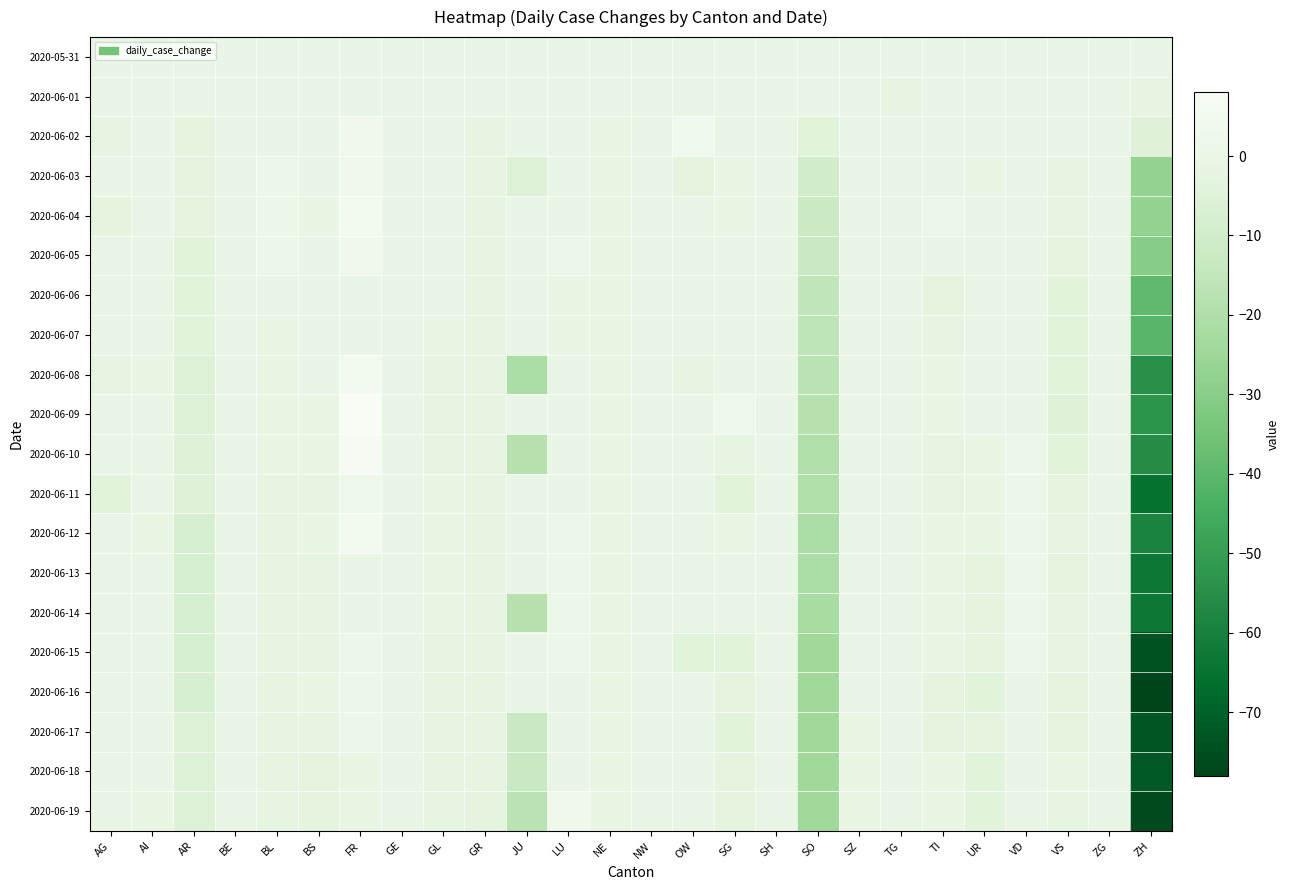

Reading left to right, list all the values displayed in this chart.

2020-05-31: AG=0	AI=0	AR=0	BE=0	BL=0	BS=0	FR=0	GE=0	GL=0	GR=0	JU=0	LU=0	NE=0	NW=0	OW=0	SG=0	SH=0	SO=0	SZ=0	TG=0	TI=0	UR=0	VD=0	VS=0	ZG=0	ZH=0
2020-06-01: AG=0	AI=0	AR=0	BE=0	BL=0	BS=0	FR=0	GE=0	GL=0	GR=0	JU=0	LU=0	NE=0	NW=0	OW=0	SG=0	SH=0	SO=0	SZ=0	TG=-2	TI=0	UR=0	VD=0	VS=0	ZG=0	ZH=-2
2020-06-02: AG=-2	AI=0	AR=-3	BE=0	BL=0	BS=0	FR=3	GE=0	GL=0	GR=-2	JU=0	LU=0	NE=-1	NW=0	OW=4	SG=0	SH=0	SO=-4	SZ=0	TG=0	TI=0	UR=0	VD=0	VS=0	ZG=0	ZH=-5
2020-06-03: AG=0	AI=0	AR=-3	BE=0	BL=1	BS=0	FR=3	GE=0	GL=0	GR=-2	JU=-6	LU=0	NE=-1	NW=0	OW=-3	SG=-1	SH=0	SO=-10	SZ=0	TG=0	TI=0	UR=-1	VD=0	VS=-2	ZG=0	ZH=-27
2020-06-04: AG=-3	AI=0	AR=-3	BE=0	BL=1	BS=-1	FR=5	GE=0	GL=0	GR=-2	JU=0	LU=0	NE=-1	NW=0	OW=0	SG=-1	SH=0	SO=-12	SZ=0	TG=0	TI=1	UR=0	VD=0	VS=-2	ZG=0	ZH=-27
2020-06-05: AG=0	AI=0	AR=-4	BE=0	BL=1	BS=0	FR=3	GE=0	GL=0	GR=-2	JU=0	LU=1	NE=-1	NW=0	OW=0	SG=0	SH=0	SO=-13	SZ=0	TG=0	TI=0	UR=0	VD=0	VS=-3	ZG=0	ZH=-30
2020-06-06: AG=0	AI=0	AR=-4	BE=0	BL=0	BS=0	FR=0	GE=0	GL=0	GR=-2	JU=0	LU=-1	NE=-1	NW=0	OW=0	SG=0	SH=0	SO=-15	SZ=0	TG=0	TI=-3	UR=0	VD=0	VS=-4	ZG=0	ZH=-39
2020-06-07: AG=0	AI=0	AR=-4	BE=0	BL=-1	BS=0	FR=0	GE=0	GL=-1	GR=-2	JU=0	LU=-1	NE=-1	NW=0	OW=0	SG=0	SH=0	SO=-16	SZ=0	TG=0	TI=-2	UR=0	VD=0	VS=-4	ZG=0	ZH=-41
2020-06-08: AG=-2	AI=-1	AR=-6	BE=0	BL=-1	BS=0	FR=5	GE=0	GL=-2	GR=-2	JU=-21	LU=0	NE=-1	NW=0	OW=-2	SG=0	SH=0	SO=-17	SZ=0	TG=0	TI=-1	UR=0	VD=0	VS=-4	ZG=0	ZH=-55
2020-06-09: AG=0	AI=0	AR=-6	BE=0	BL=-1	BS=-1	FR=8	GE=0	GL=-2	GR=-2	JU=0	LU=0	NE=-1	NW=0	OW=0	SG=2	SH=0	SO=-18	SZ=0	TG=0	TI=-1	UR=0	VD=0	VS=-5	ZG=0	ZH=-53
2020-06-10: AG=0	AI=0	AR=-5	BE=0	BL=-1	BS=-1	FR=7	GE=0	GL=-2	GR=-2	JU=-18	LU=0	NE=-1	NW=0	OW=0	SG=-2	SH=0	SO=-20	SZ=0	TG=0	TI=-2	UR=-1	VD=1	VS=-4	ZG=0	ZH=-56
2020-06-11: AG=-4	AI=0	AR=-5	BE=0	BL=-2	BS=-2	FR=2	GE=0	GL=-1	GR=-2	JU=0	LU=0	NE=-1	NW=0	OW=0	SG=-4	SH=0	SO=-20	SZ=0	TG=0	TI=-2	UR=-1	VD=1	VS=-3	ZG=0	ZH=-65
2020-06-12: AG=0	AI=-1	AR=-8	BE=0	BL=-2	BS=-1	FR=5	GE=0	GL=-1	GR=-2	JU=0	LU=1	NE=-1	NW=0	OW=0	SG=-1	SH=0	SO=-21	SZ=0	TG=0	TI=-1	UR=-1	VD=1	VS=-2	ZG=0	ZH=-59
2020-06-13: AG=0	AI=0	AR=-8	BE=0	BL=-2	BS=-2	FR=0	GE=0	GL=-1	GR=-2	JU=0	LU=1	NE=-1	NW=0	OW=0	SG=0	SH=0	SO=-21	SZ=0	TG=0	TI=-1	UR=-3	VD=1	VS=-3	ZG=0	ZH=-63
2020-06-14: AG=0	AI=0	AR=-8	BE=0	BL=-2	BS=-2	FR=0	GE=0	GL=-1	GR=-2	JU=-18	LU=1	NE=-1	NW=0	OW=0	SG=0	SH=0	SO=-22	SZ=0	TG=0	TI=-1	UR=-3	VD=1	VS=-2	ZG=0	ZH=-63
2020-06-15: AG=0	AI=0	AR=-8	BE=0	BL=-2	BS=-2	FR=1	GE=0	GL=-2	GR=-2	JU=0	LU=1	NE=-1	NW=0	OW=-4	SG=-4	SH=0	SO=-24	SZ=0	TG=0	TI=-1	UR=-3	VD=1	VS=-2	ZG=0	ZH=-74
2020-06-16: AG=0	AI=0	AR=-8	BE=0	BL=-2	BS=-1	FR=1	GE=0	GL=-2	GR=-2	JU=0	LU=0	NE=-1	NW=0	OW=0	SG=-3	SH=0	SO=-24	SZ=0	TG=0	TI=-3	UR=-4	VD=0	VS=-3	ZG=0	ZH=-78
2020-06-17: AG=0	AI=0	AR=-6	BE=0	BL=-2	BS=-2	FR=1	GE=0	GL=-2	GR=-2	JU=-13	LU=0	NE=-1	NW=0	OW=0	SG=-4	SH=0	SO=-24	SZ=-1	TG=0	TI=-3	UR=-3	VD=0	VS=-3	ZG=0	ZH=-73
2020-06-18: AG=0	AI=0	AR=-6	BE=0	BL=-2	BS=-3	FR=-1	GE=0	GL=-2	GR=-2	JU=-13	LU=0	NE=-1	NW=0	OW=0	SG=-3	SH=0	SO=-24	SZ=-1	TG=0	TI=-1	UR=-4	VD=0	VS=-1	ZG=0	ZH=-72
2020-06-19: AG=0	AI=-1	AR=-6	BE=0	BL=-2	BS=-3	FR=-1	GE=0	GL=-2	GR=-3	JU=-17	LU=3	NE=-1	NW=0	OW=0	SG=-3	SH=0	SO=-24	SZ=-1	TG=0	TI=-1	UR=-4	VD=0	VS=-2	ZG=0	ZH=-76